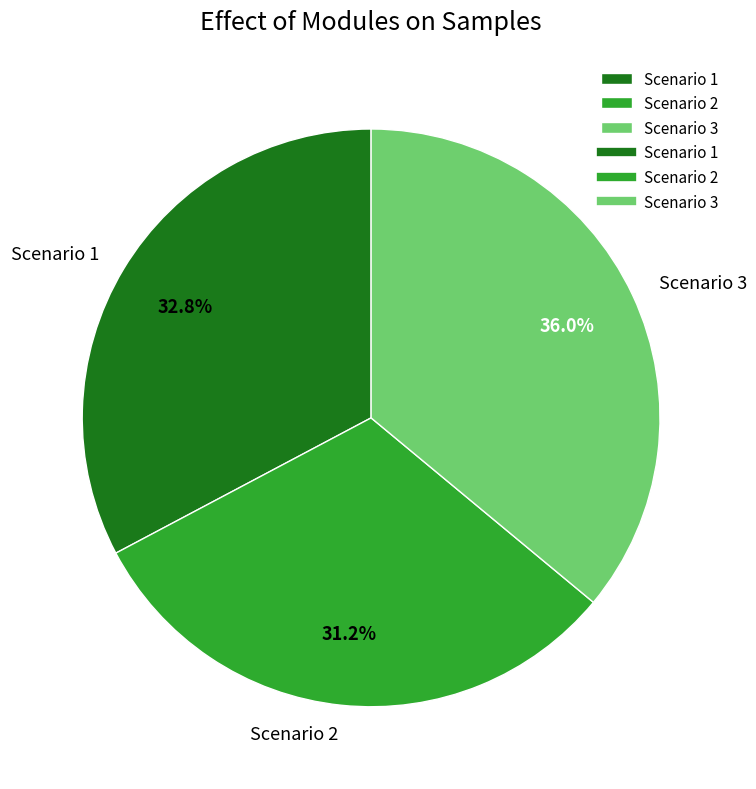

True or false: Scenario 3 accounts for 23% of the total.

False